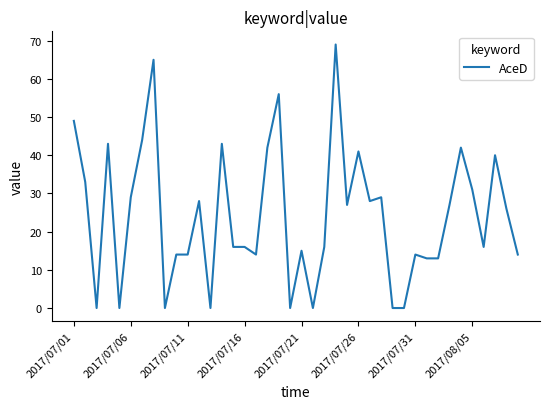

What is the difference between the maximum and minimum values?

69